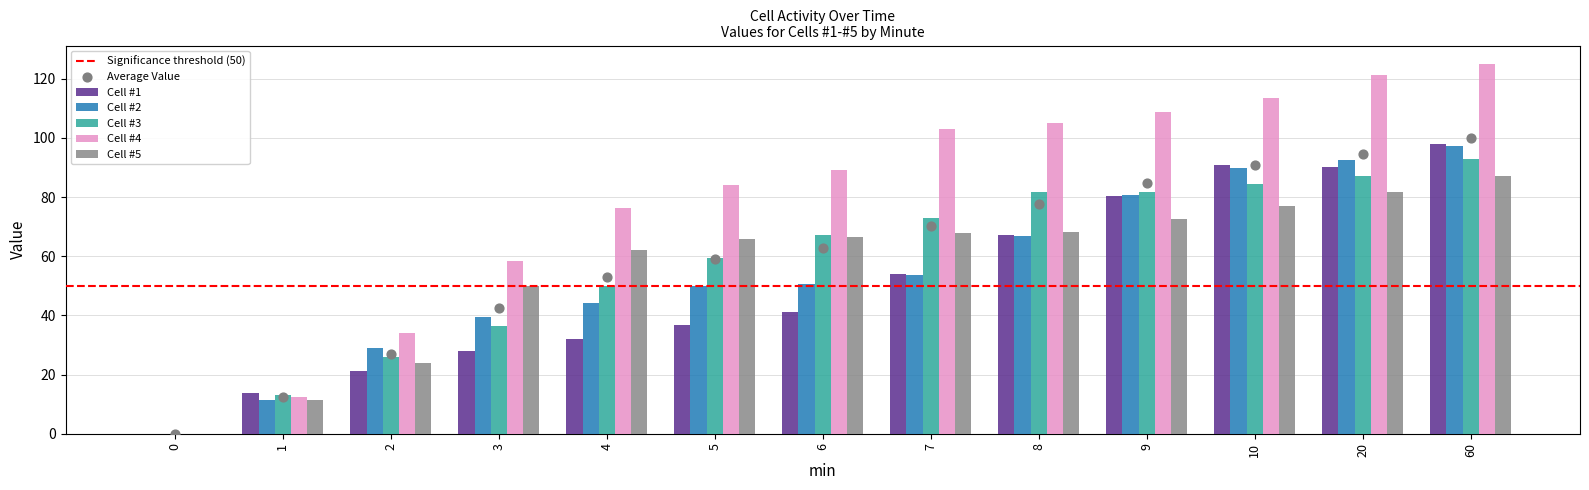

At which category is the sum across all series the highest?

60